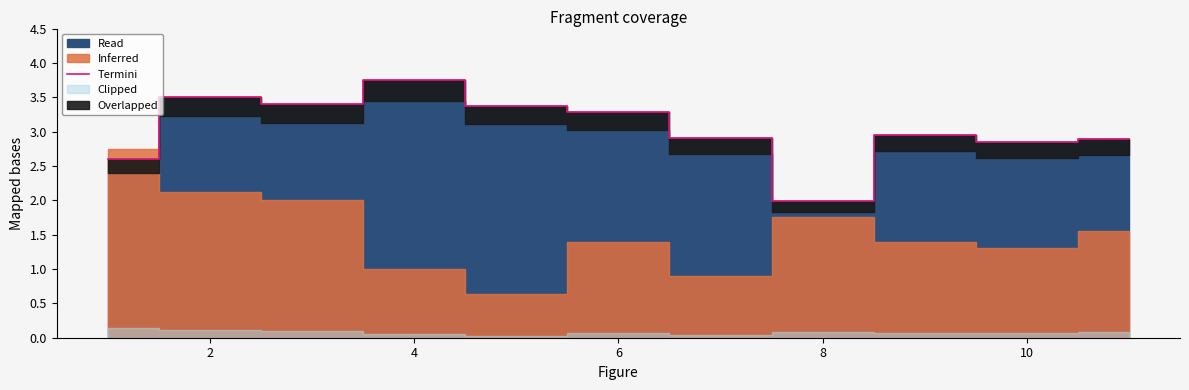

What is the minimum value for Termini?

2.0